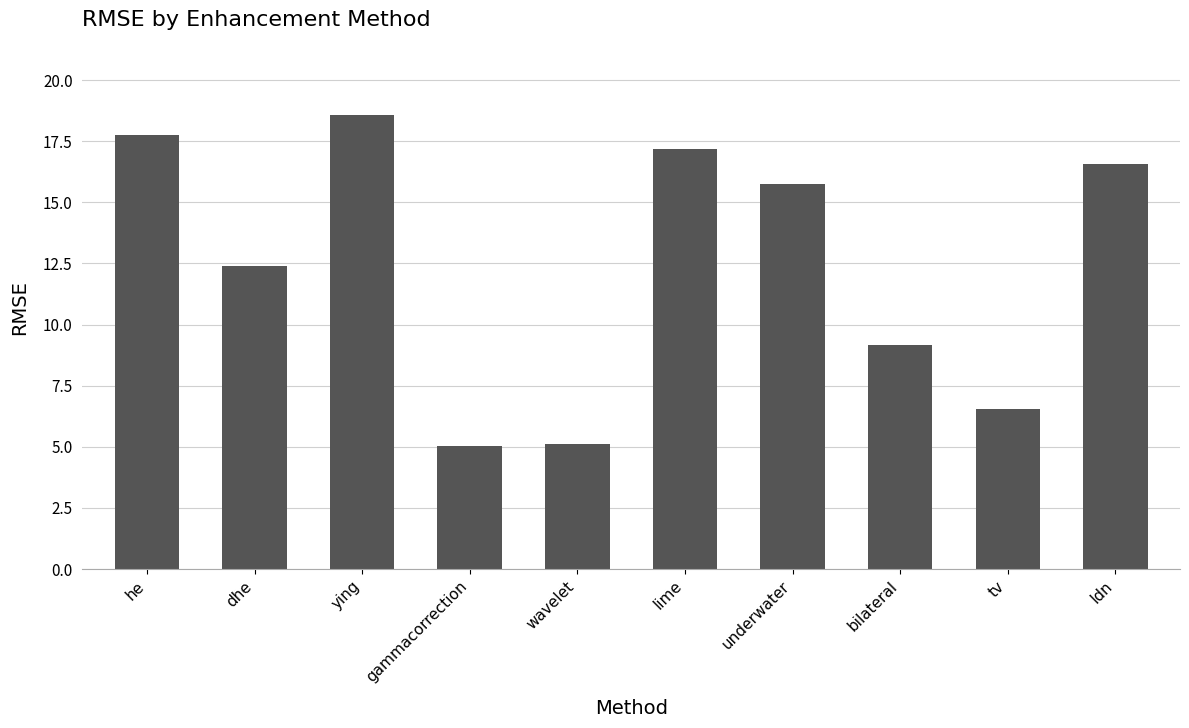

What is the sum of the values at ldn and gammacorrection?

21.6